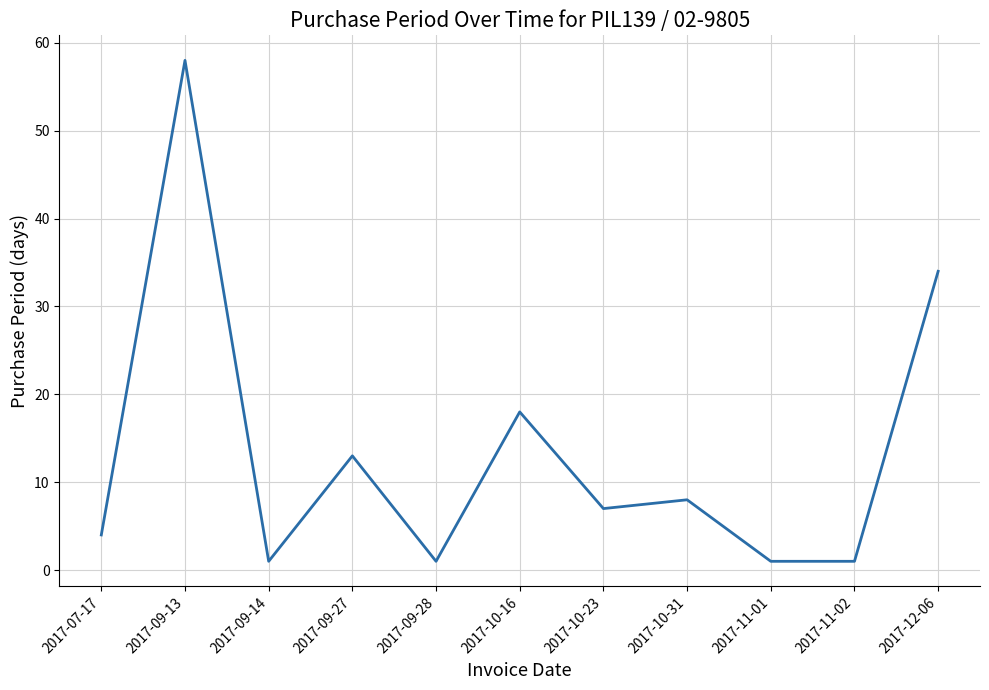

What is the average value?

13